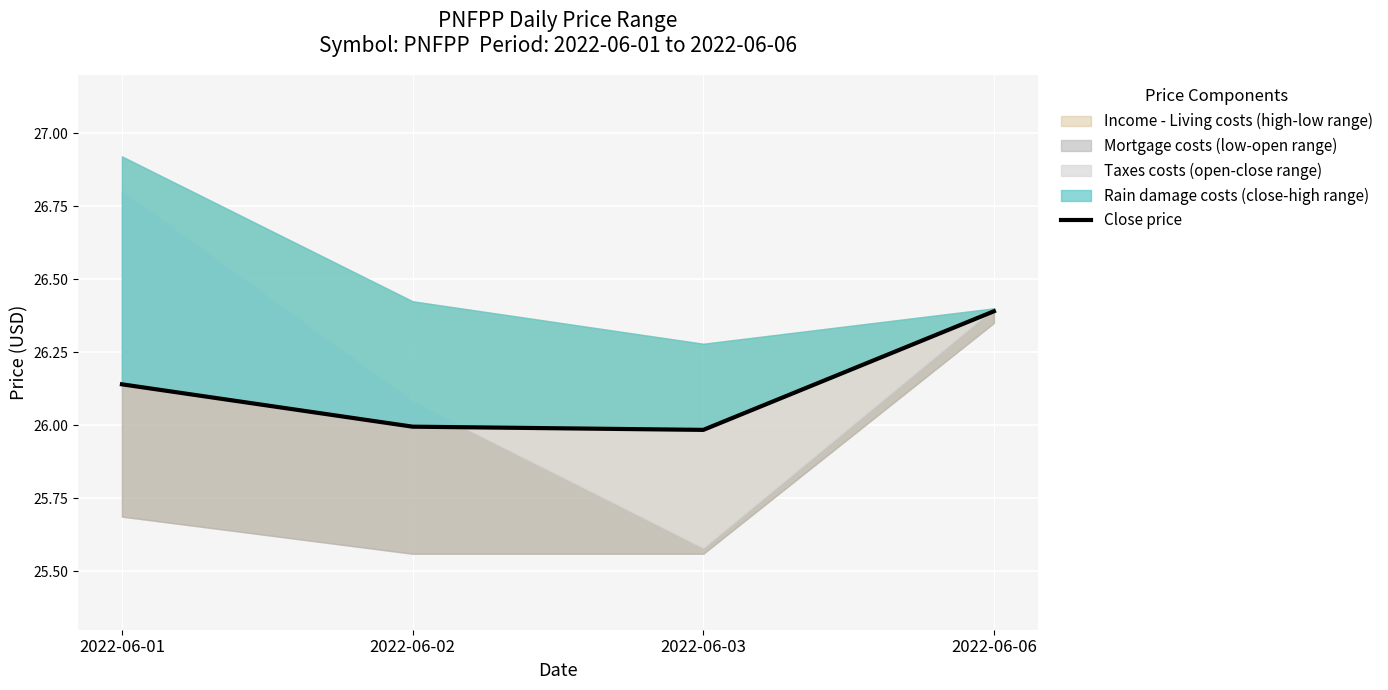

Between 2022-06-06 and 2022-06-01, which is larger?

2022-06-06